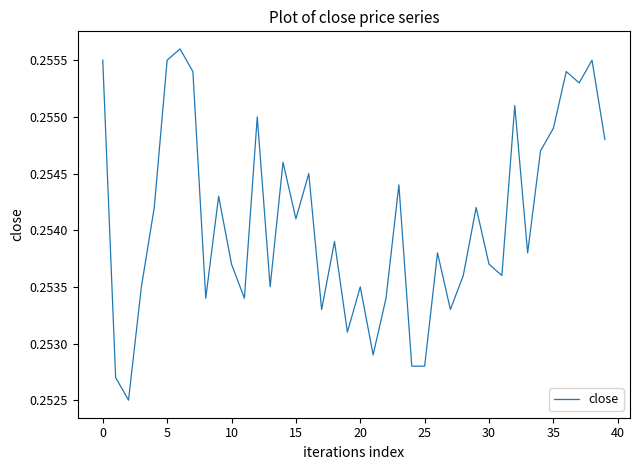

How many lines are shown in the chart?

1